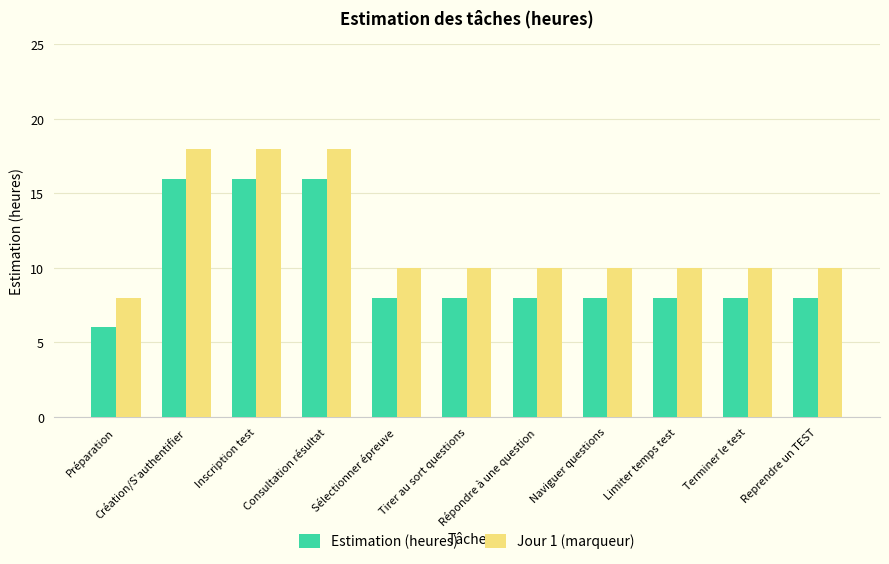

What is the greatest value displayed?

18